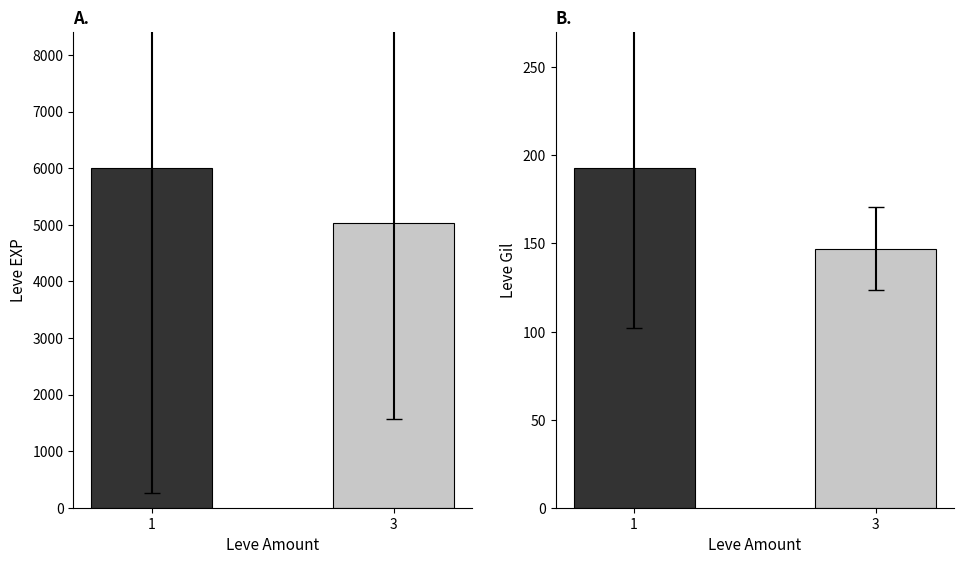

How many bars are there in each group?

2